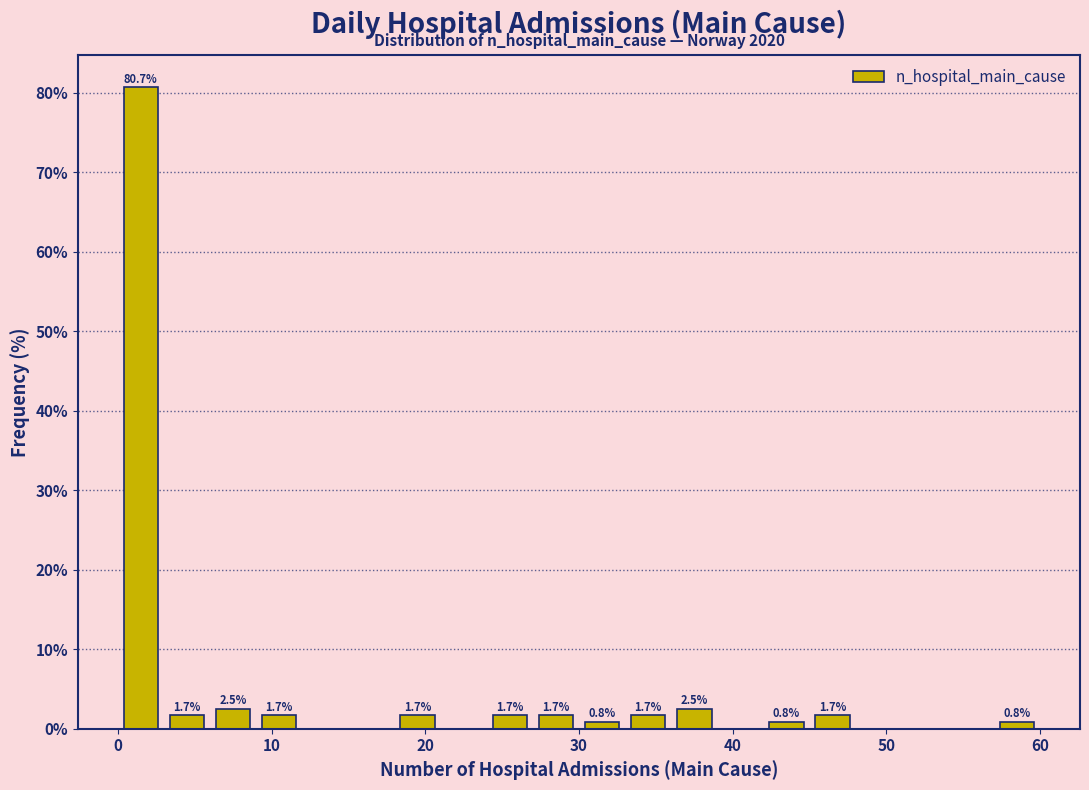

Around what value on the x-axis is the tallest bar? Give the approximate position of its centre, as read against the axis.

2